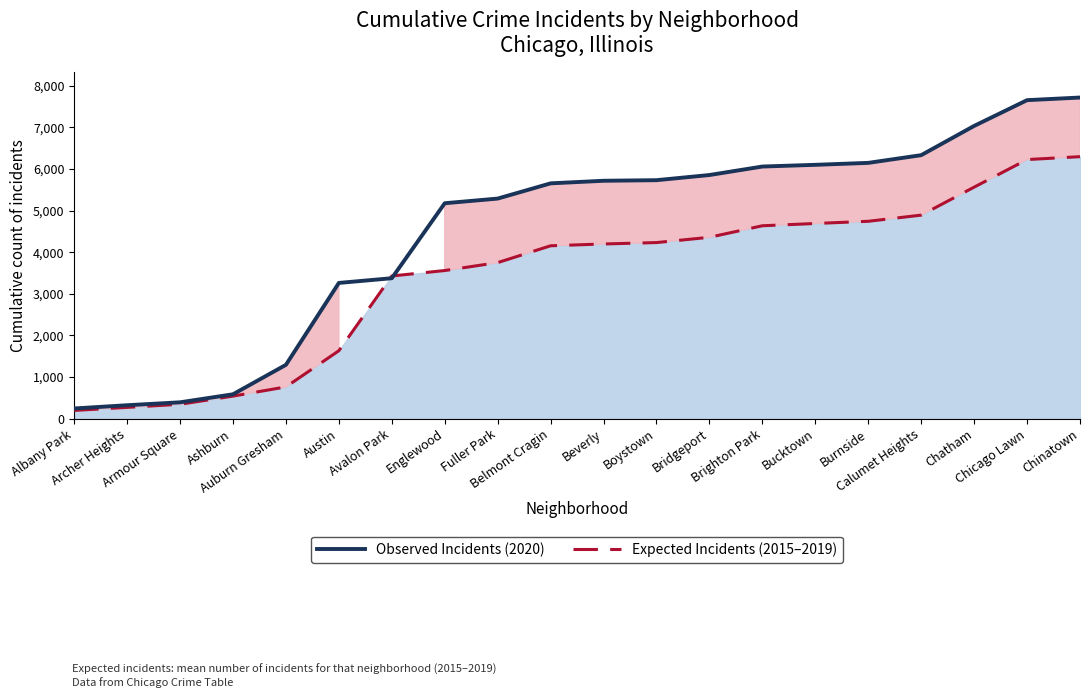

After their last crossing, which series has the higher values: Observed Incidents (2020) or Expected Incidents (2015–2019)?

Observed Incidents (2020)